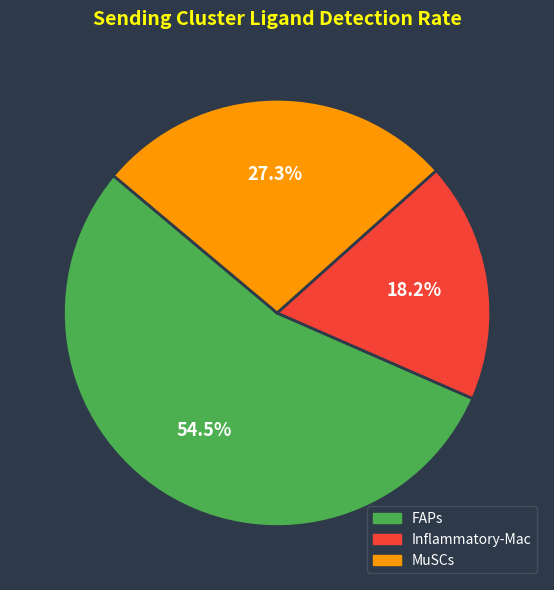

Is it true that Inflammatory-Mac is 18% of the pie?

True